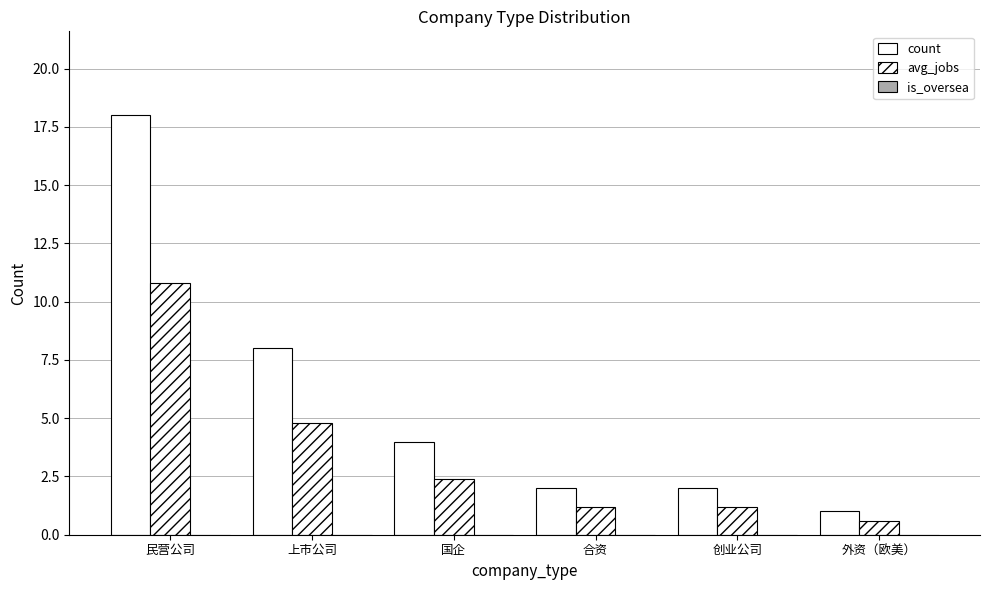

How many categories are shown in the chart?

6